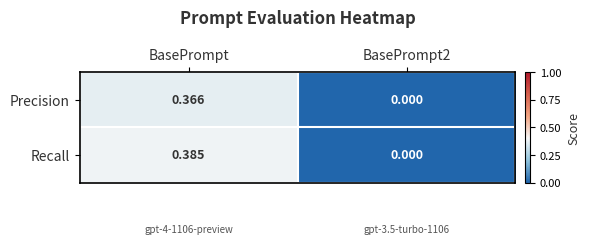

Between BasePrompt and BasePrompt2, which series saw the biggest shift?

Recall